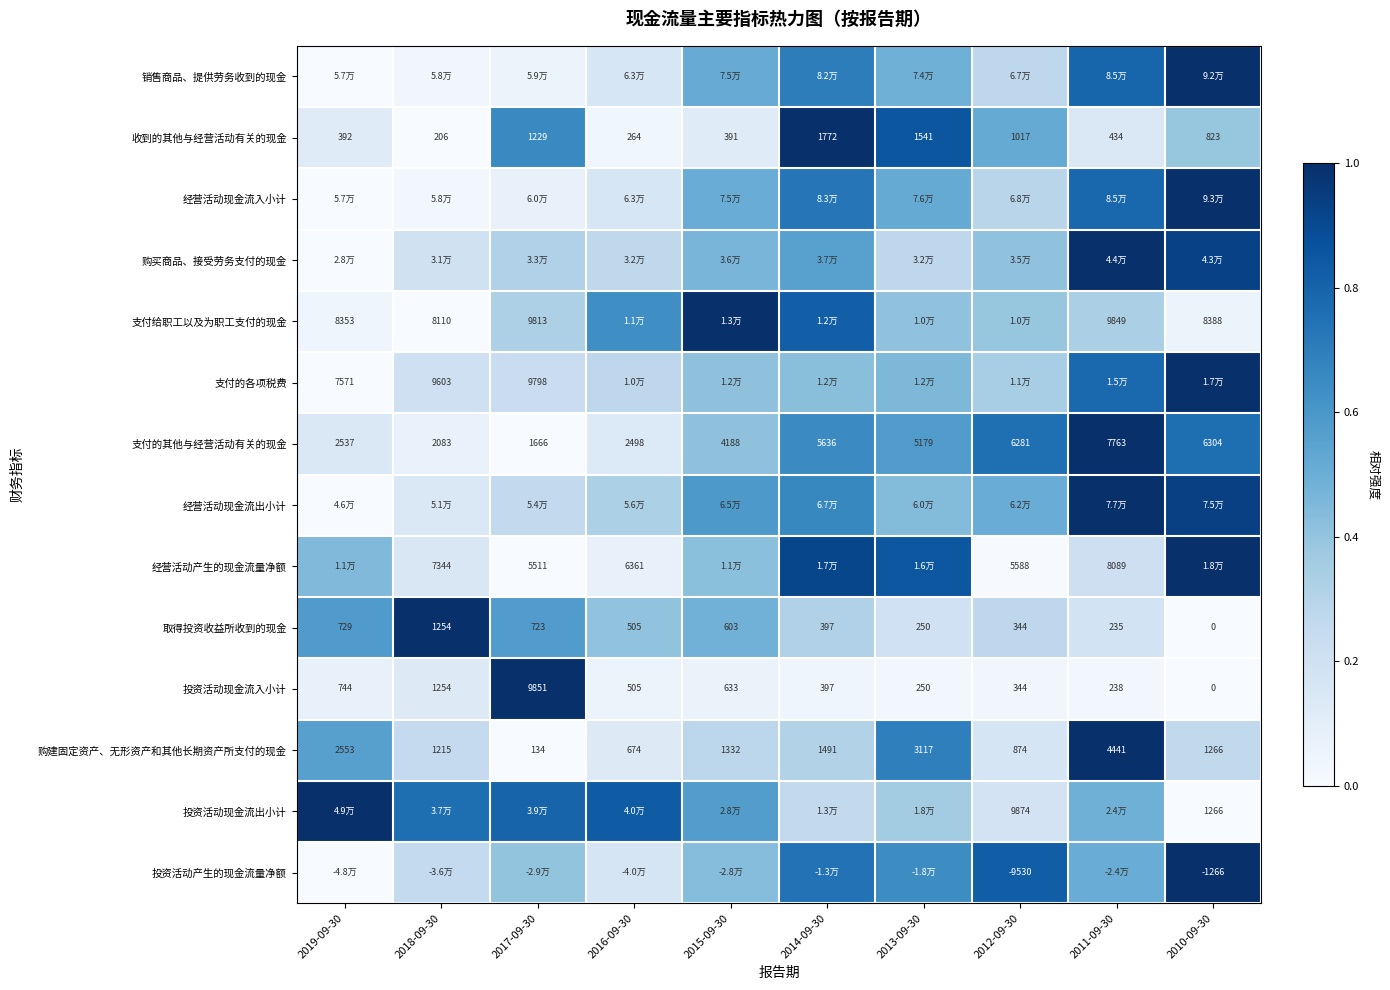

Which has a higher value, 2015-09-30 or 2010-09-30?

2010-09-30